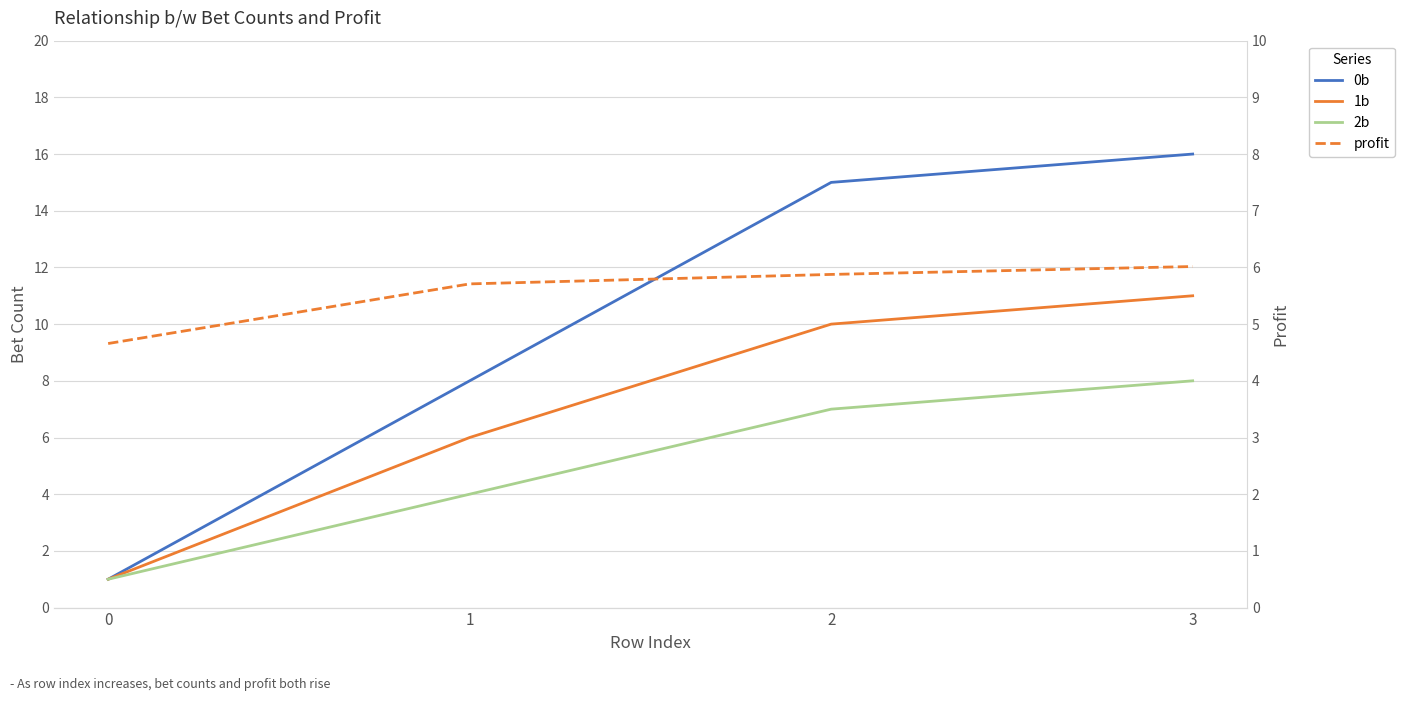

True or false: profit has more than 0 interior local peaks.

False